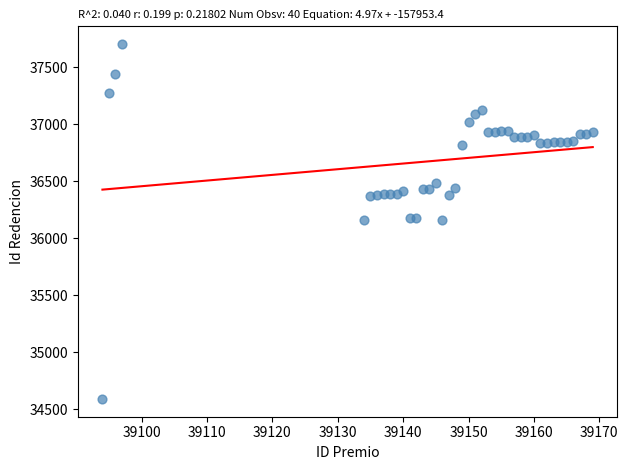

What is the range of Y values (max minus min)?

3112